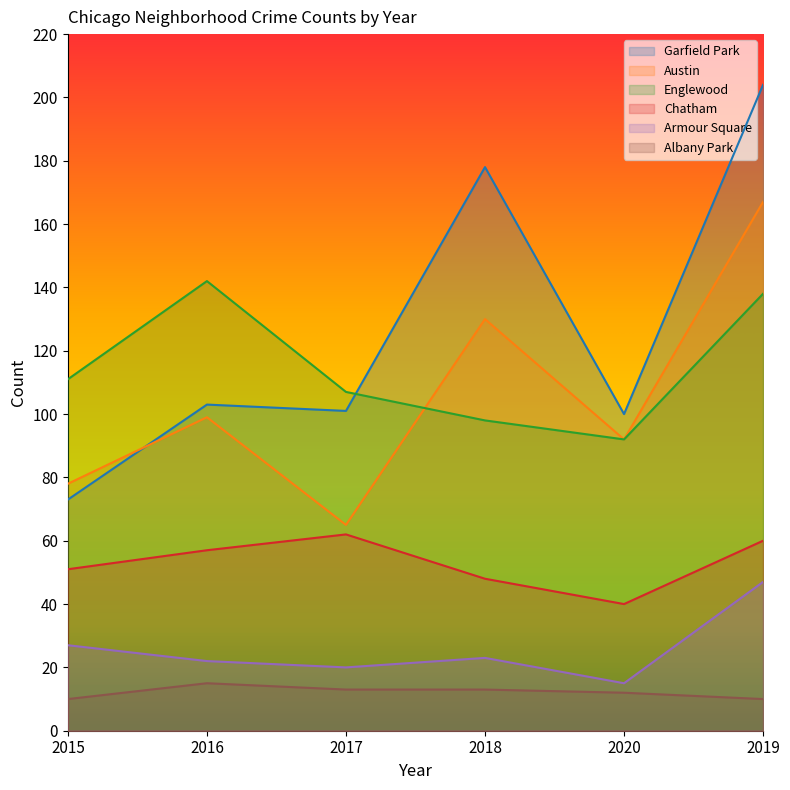

At which label does Garfield Park first exceed 103?

2018